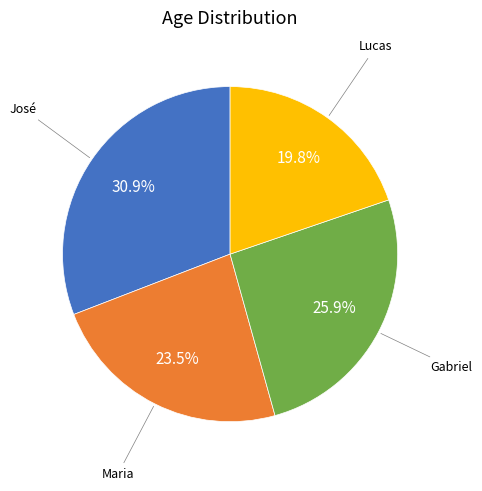

Does any single category account for the majority?

No